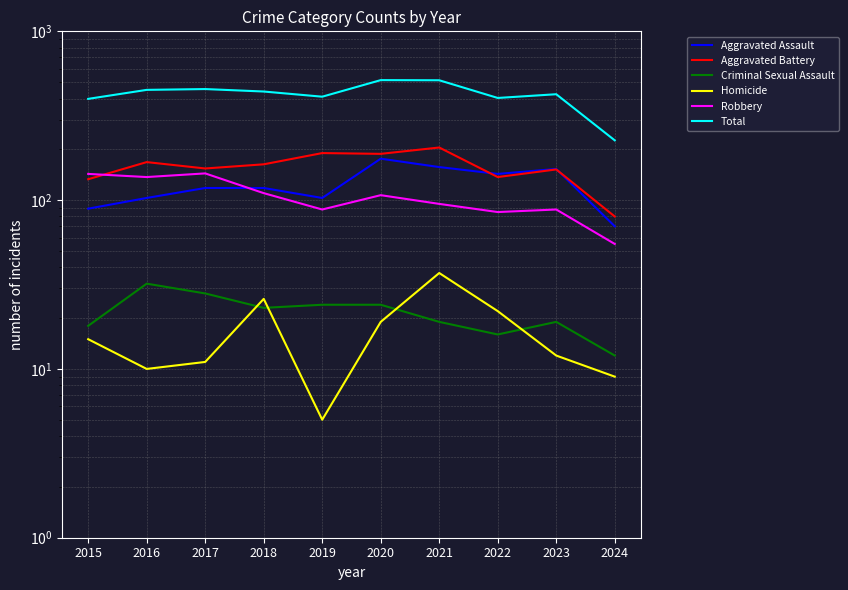

At which category does the chart reach its minimum across all series?

2019